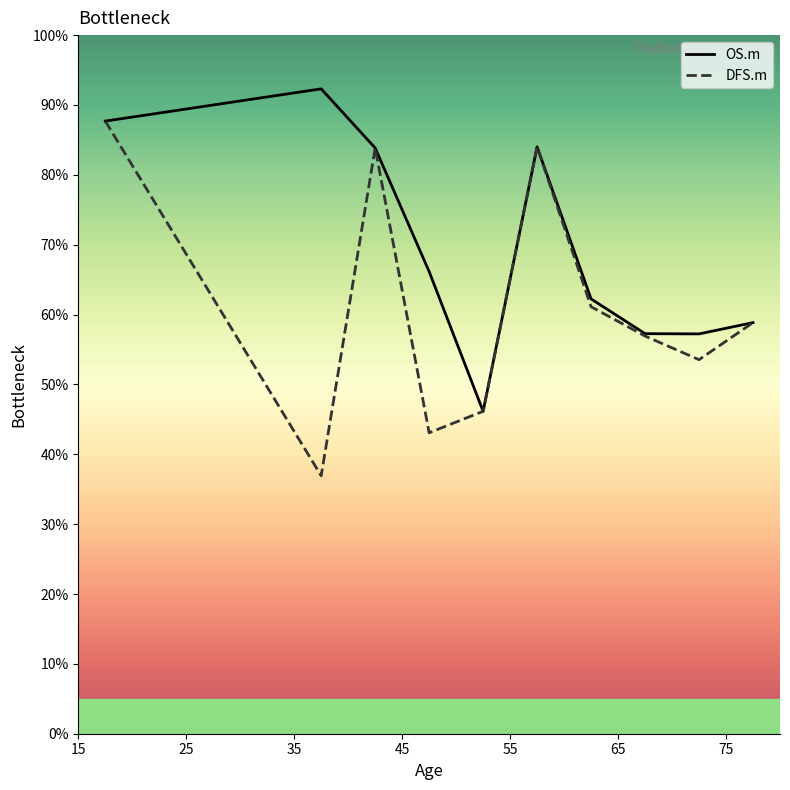

List the series in order of their peak value, lowest first.

DFS.m, OS.m